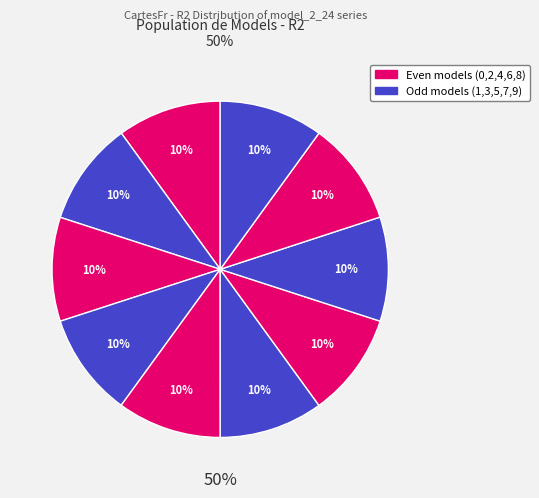

The model_2_24_3 slice represents 5% of the pie. True or false?

False